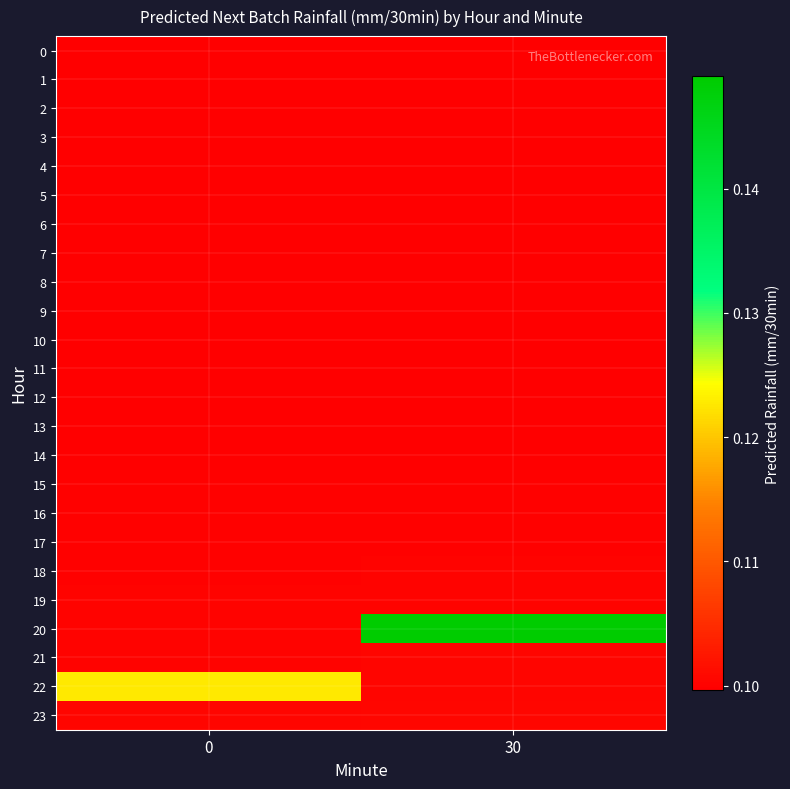

Which series changed the most between 0 and 30?

20